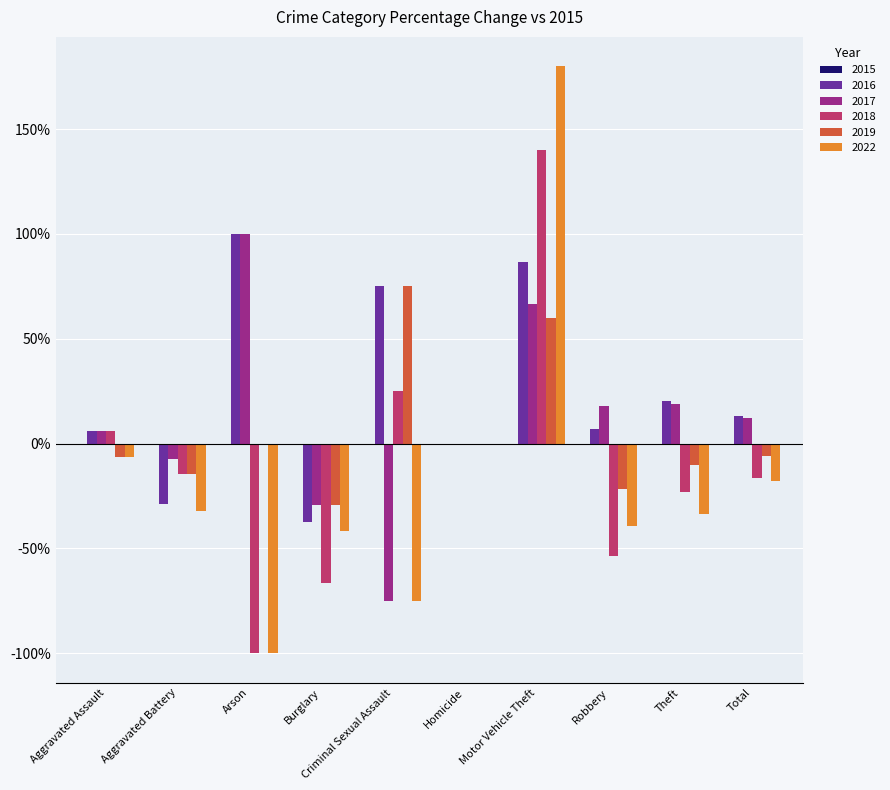

What is the sum of the 2022 values at Criminal Sexual Assault and Motor Vehicle Theft?

105.0